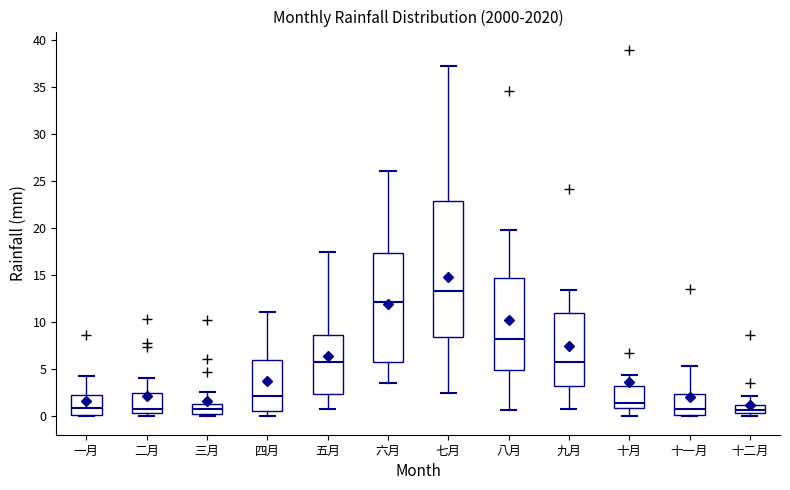

Where does the upper whisker of the box for 五月 end on the y-axis? The values are not printed on the chart, so give them approximately, as read against the axis.

17.5